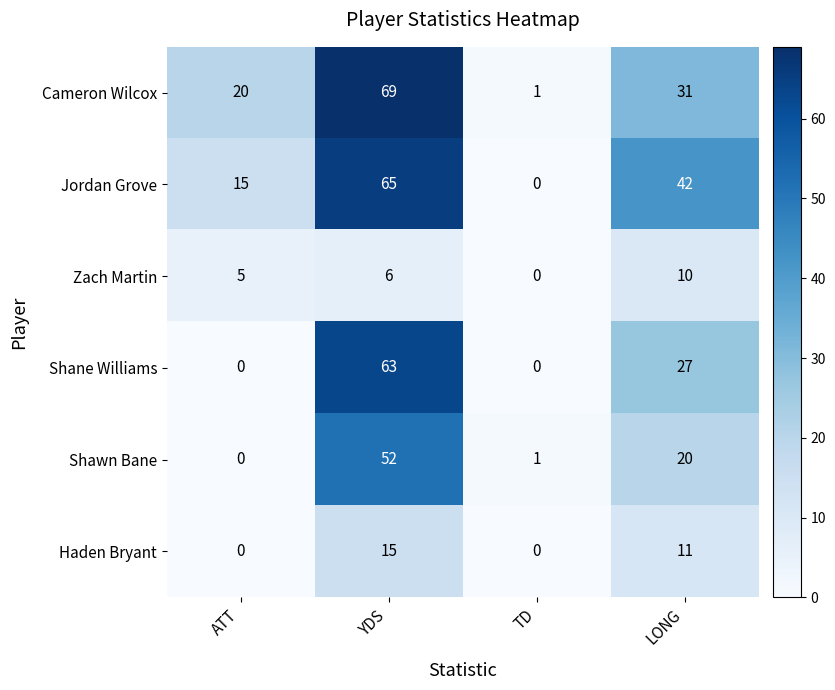

Where is Shane Williams nearest to the value 31?

LONG